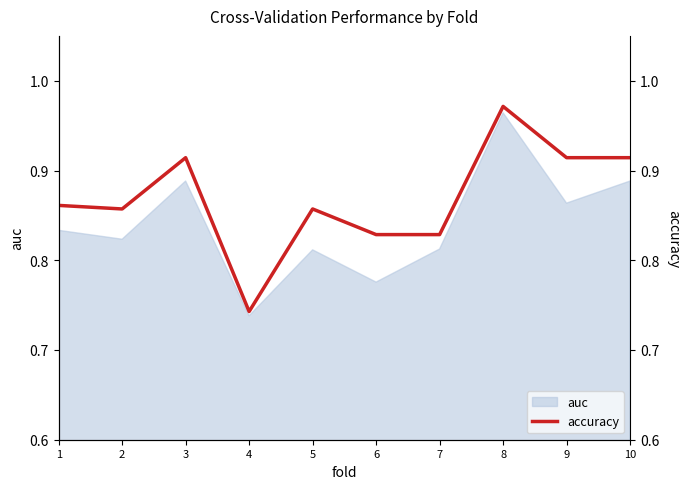

Rank the categories by value from lowest to highest.

4, 6, 7, 2, 5, 1, 3, 9, 10, 8